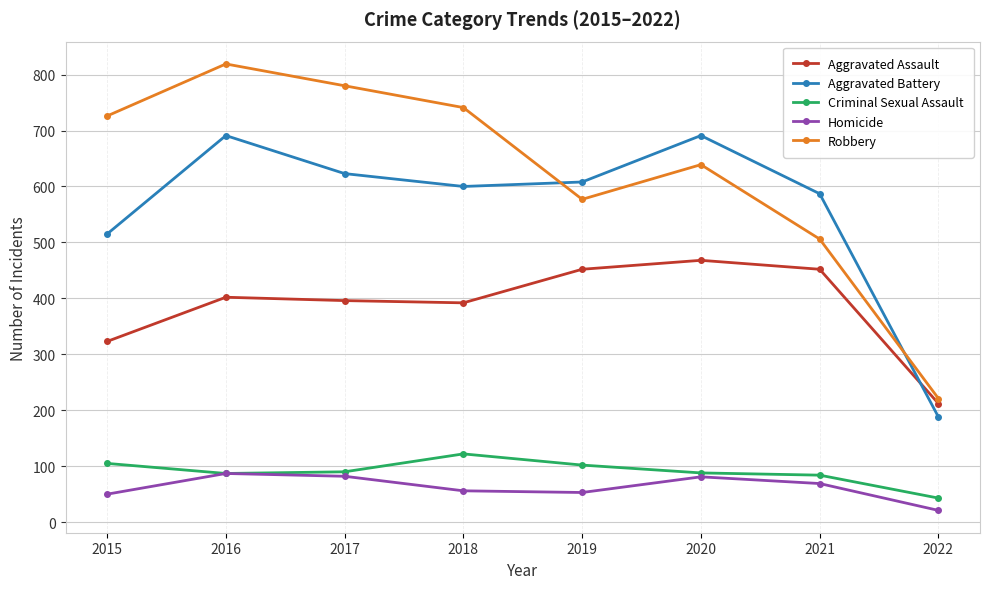

Is it true that Aggravated Battery equals 608 at 2019?

True